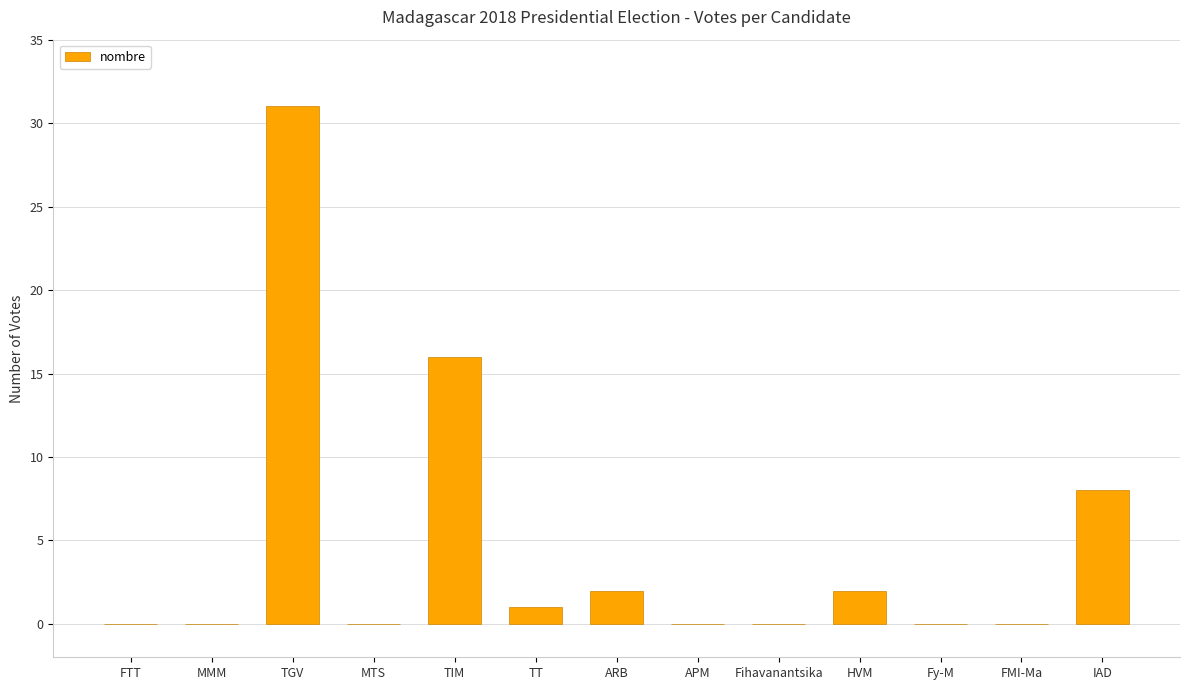

At which label is the value closest to 15?

TIM